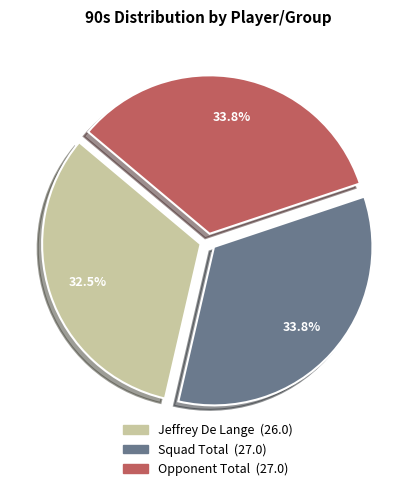

To the nearest percent, what is the difference between the largest and smallest slice percentages?

1%